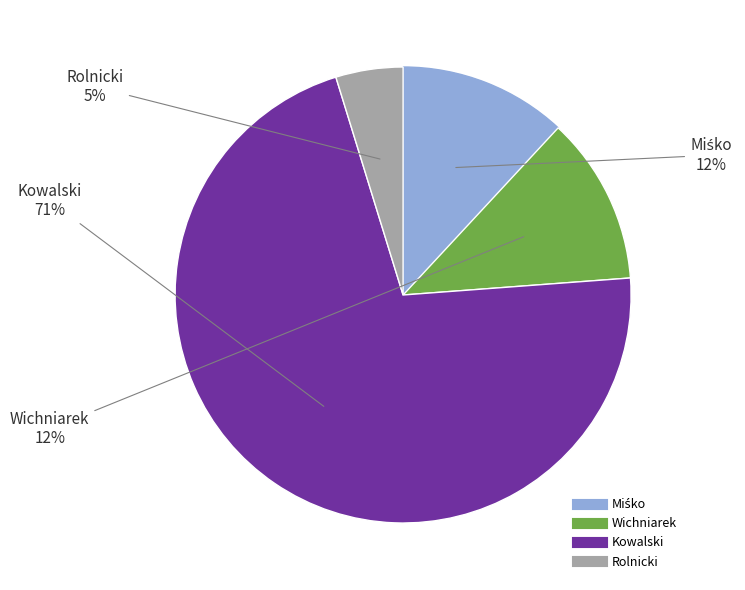

To the nearest percent, what is the average slice percentage?

25%